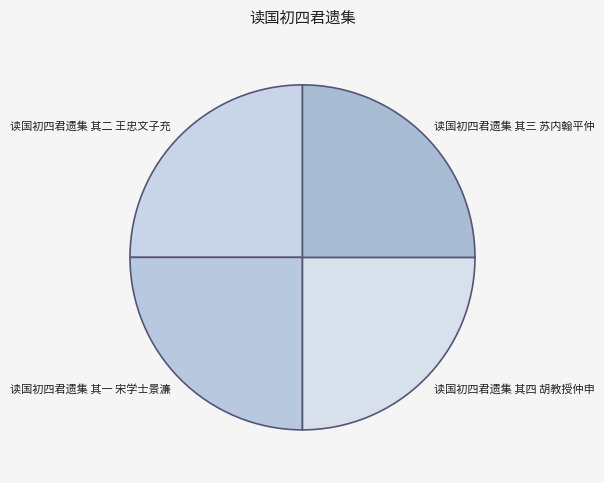

How many slices are in this pie chart?

4